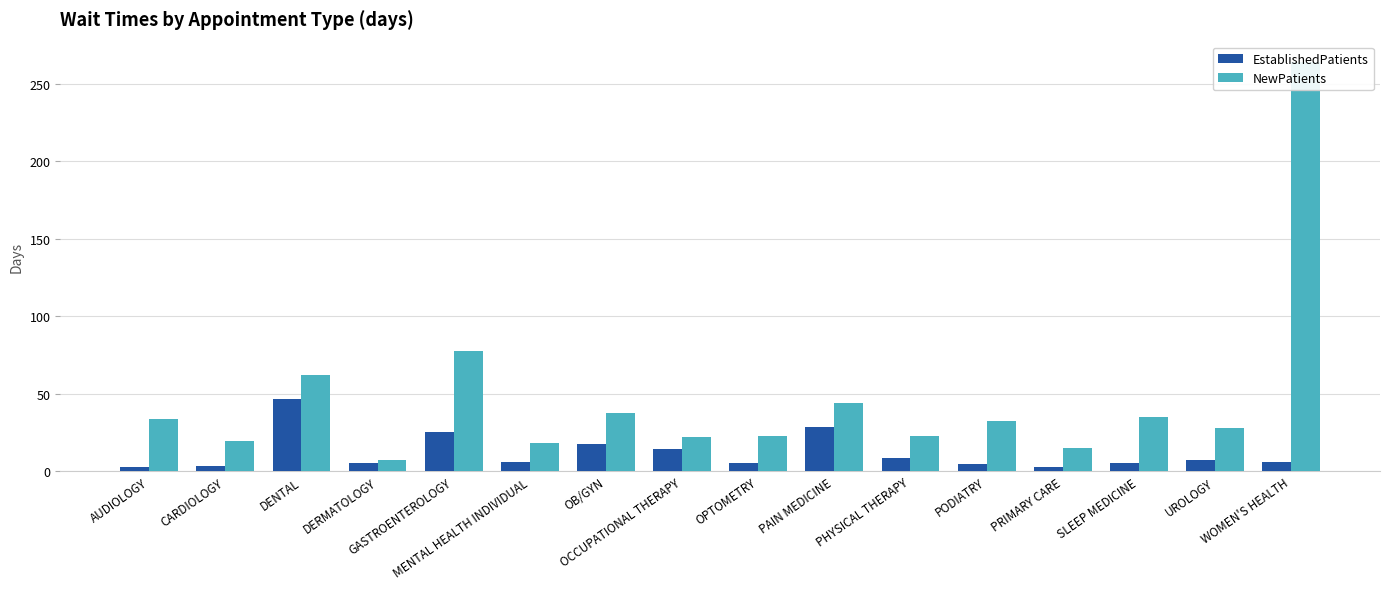

What is the sum of the NewPatients values at OCCUPATIONAL THERAPY and GASTROENTEROLOGY?

99.7